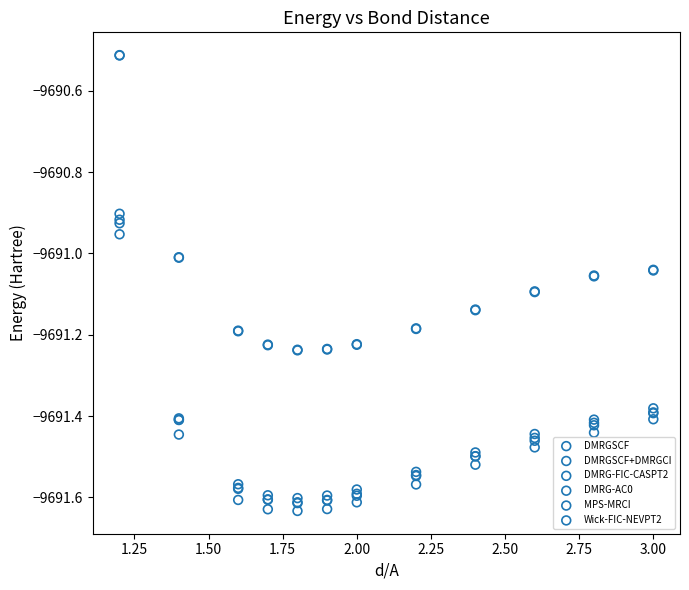

Which series has the largest Y range (max minus min)?

DMRGSCF+DMRGCI